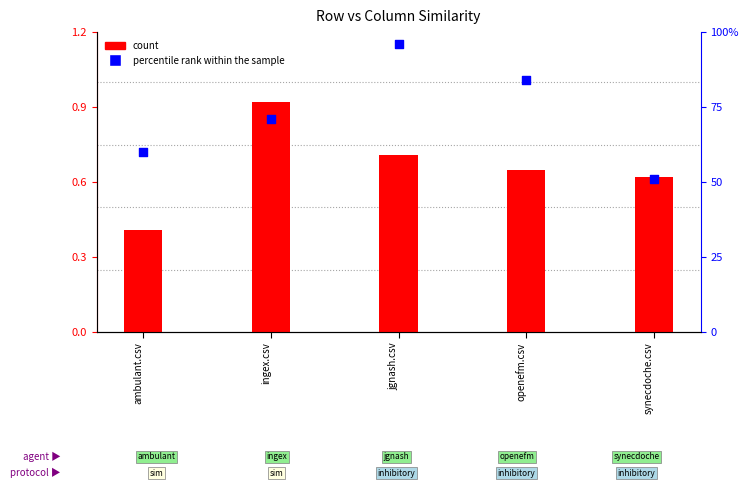

At how many categories does at least one series exceed 0?

5